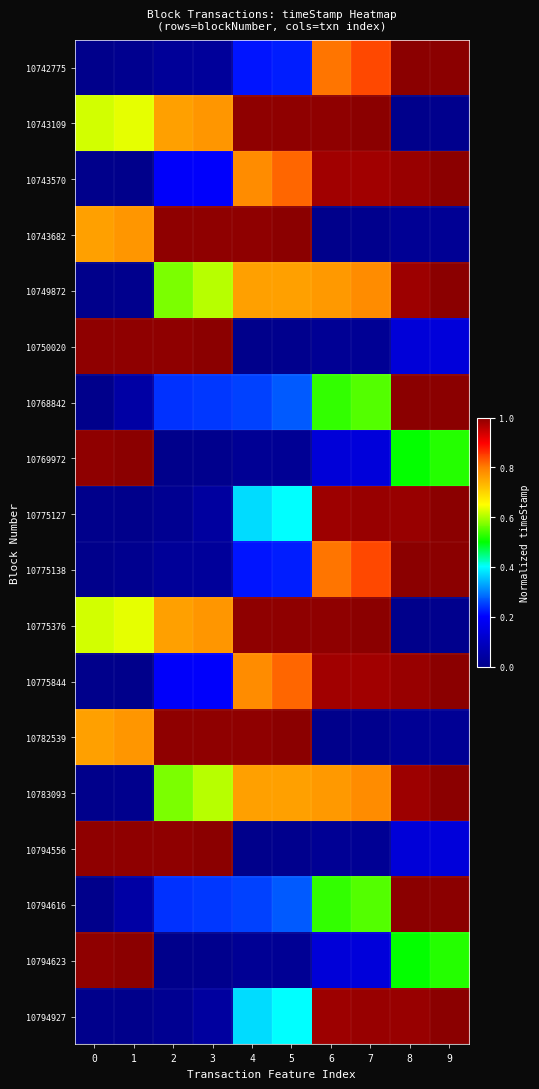

At 3, list the series in order from smallest to largest.

10769972, 10794623, 10742775, 10775138, 10775127, 10794927, 10743570, 10775844, 10768842, 10794616, 10749872, 10783093, 10743109, 10775376, 10743682, 10782539, 10750020, 10794556